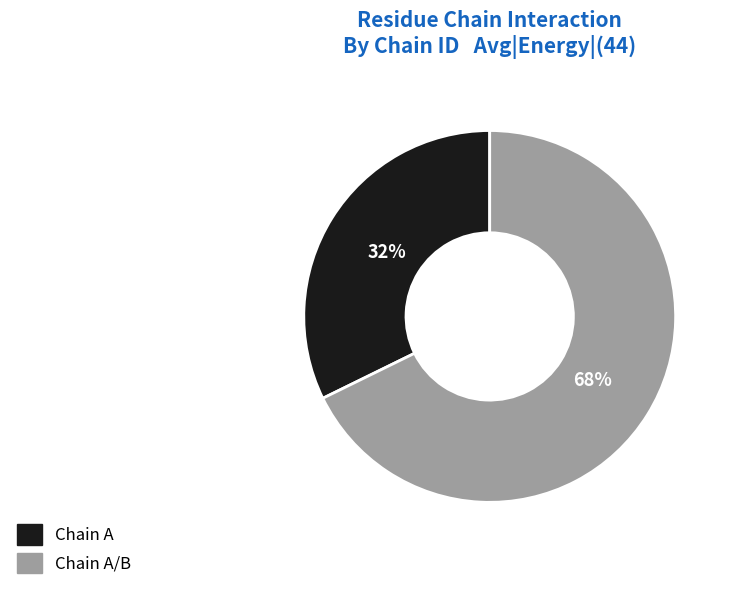

To the nearest percent, what is the average slice percentage?

50%